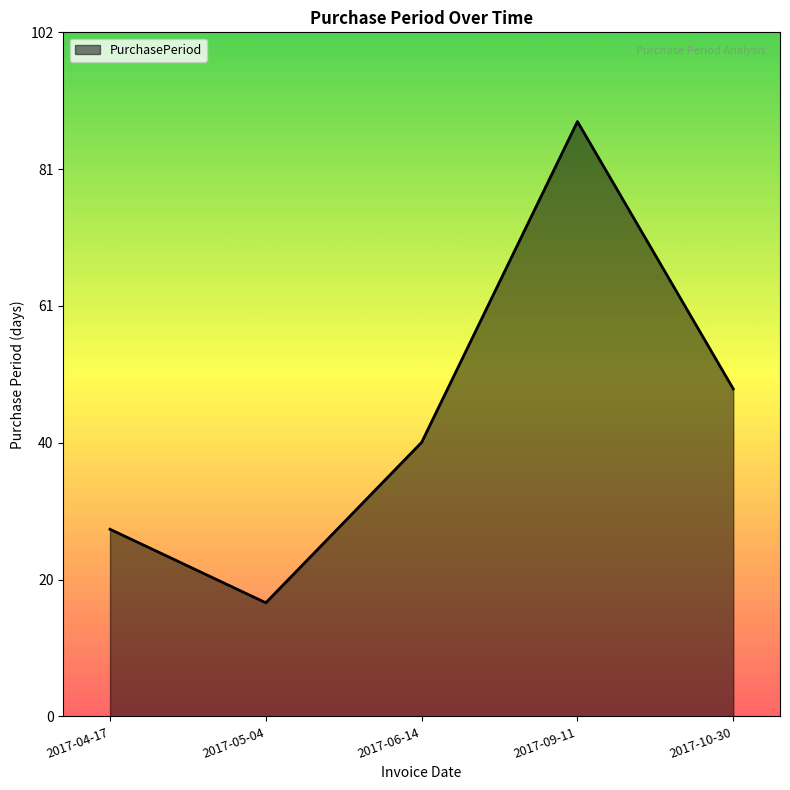

How many values are below 41?

2